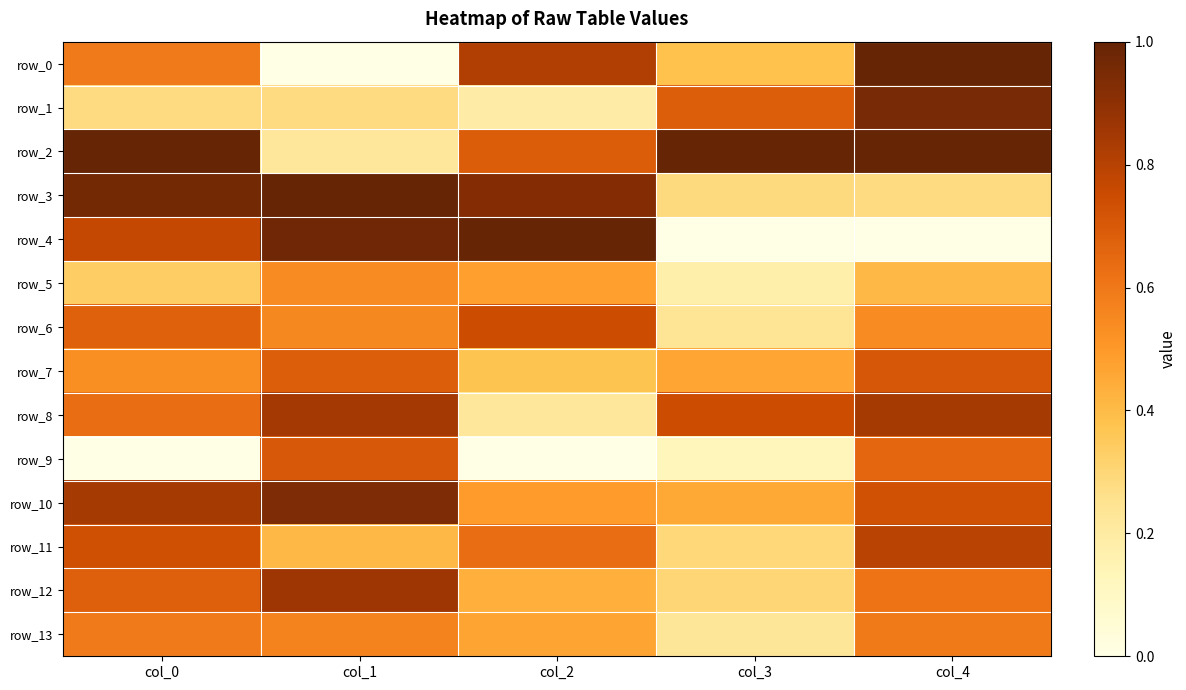

List the series in order of their peak value, highest first.

row_0, row_2, row_3, row_4, row_1, row_10, row_12, row_8, row_11, row_6, row_7, row_9, row_13, row_5